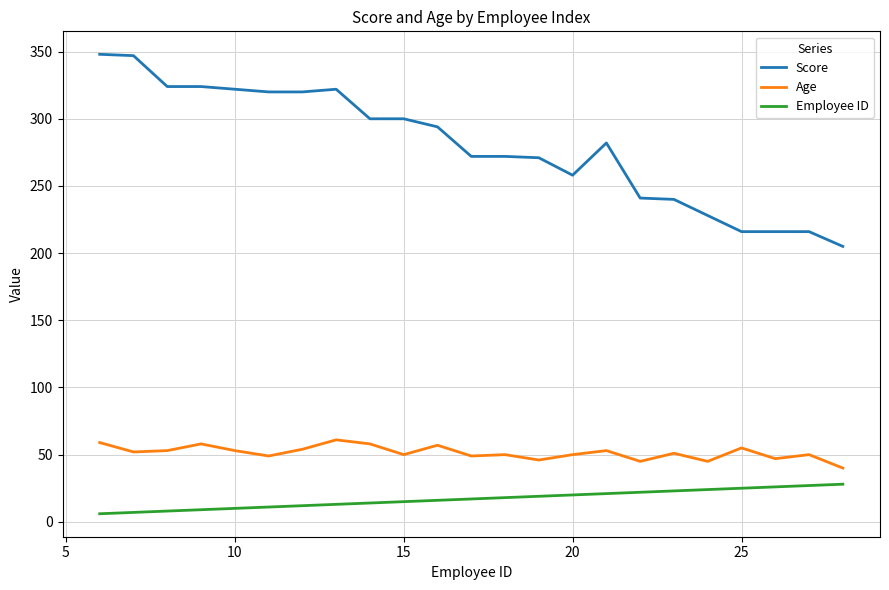

Which series has the largest total across all categories?

Score